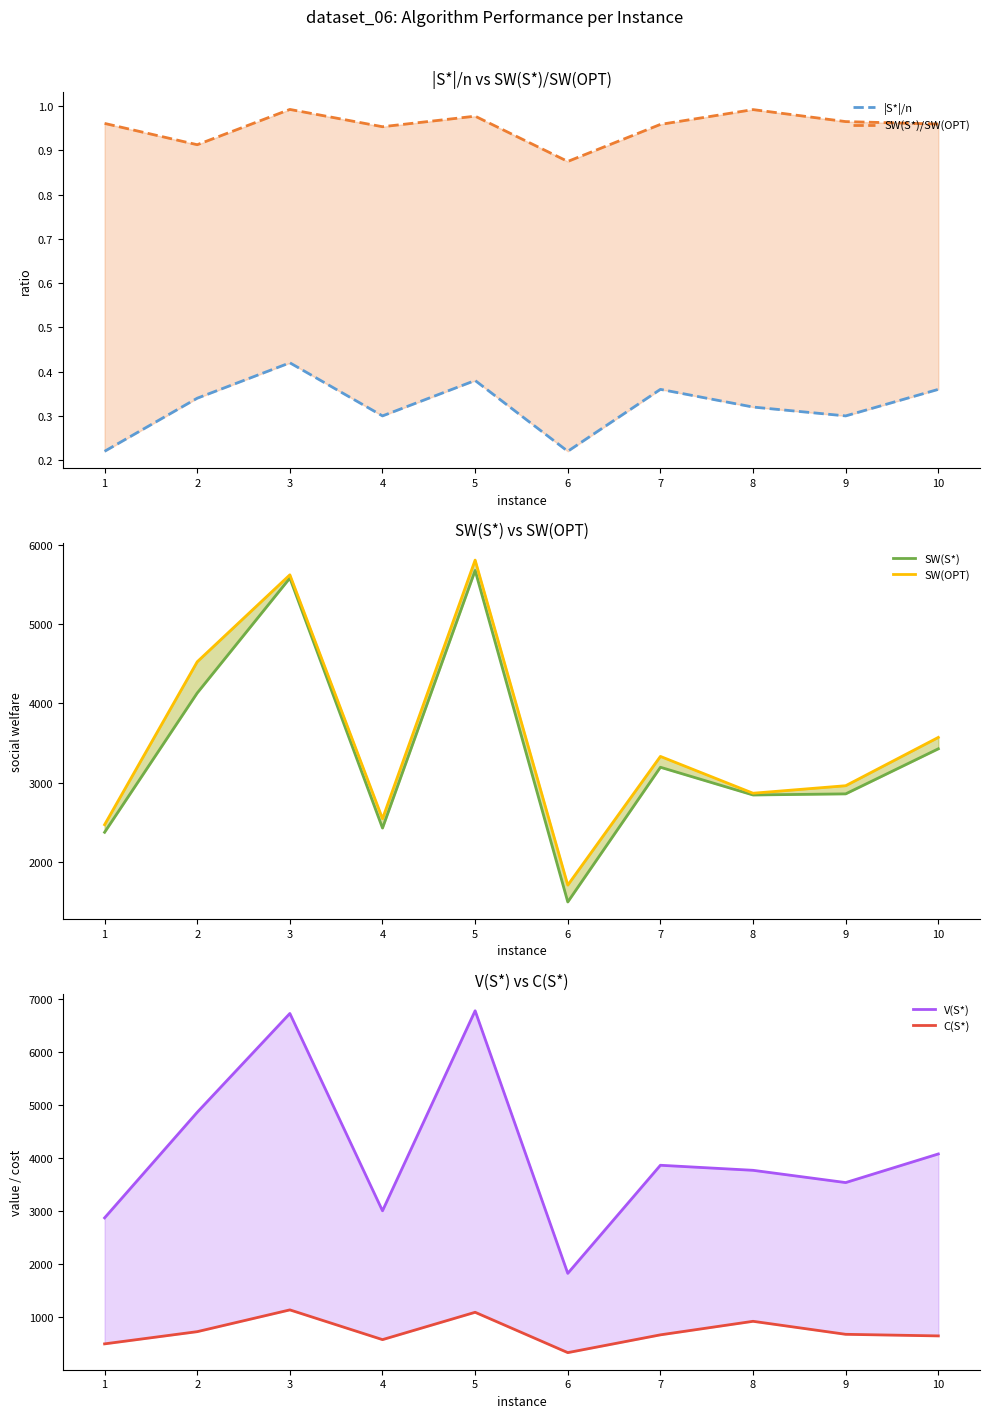

At which label does SW(S*)/SW(OPT) reach its peak?

3